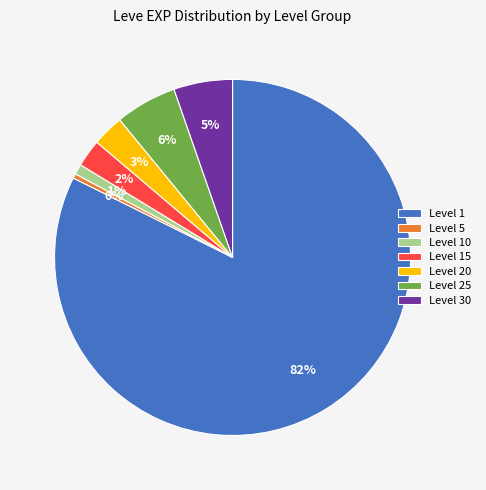

Which category has the smallest portion of the pie?

Level 5